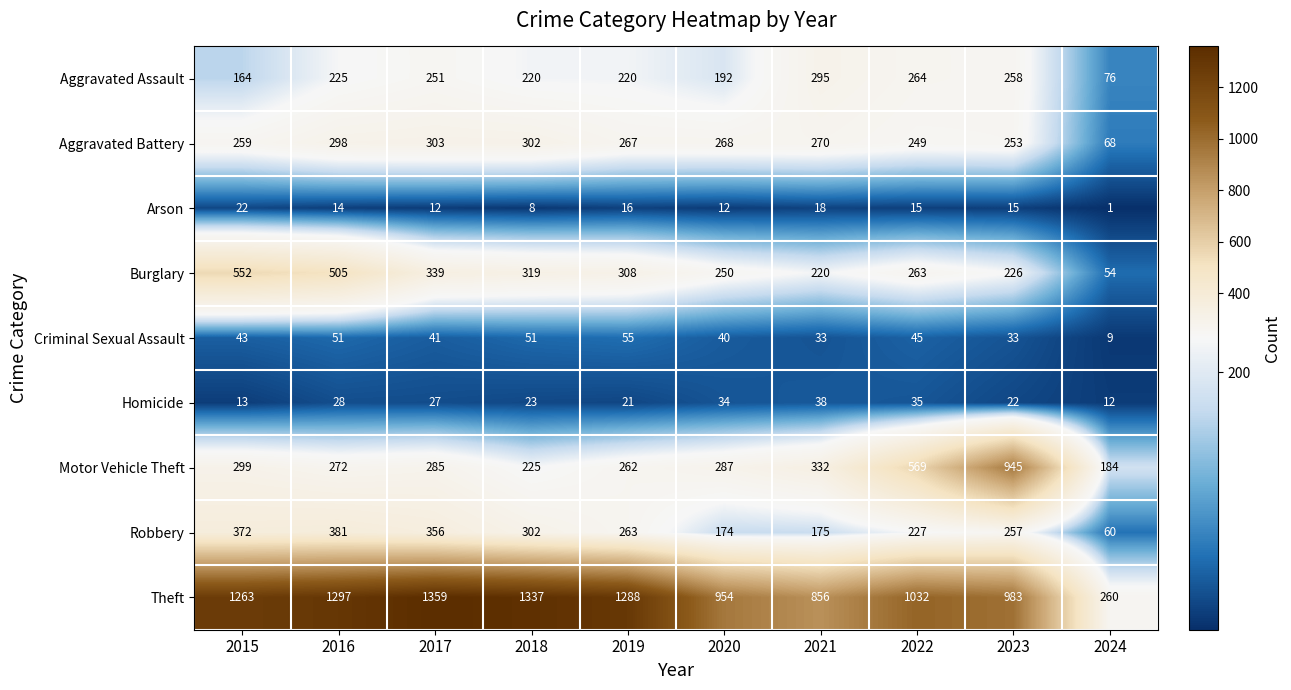

Rank the series by their maximum value, from highest to lowest.

Theft, Motor Vehicle Theft, Burglary, Robbery, Aggravated Battery, Aggravated Assault, Criminal Sexual Assault, Homicide, Arson